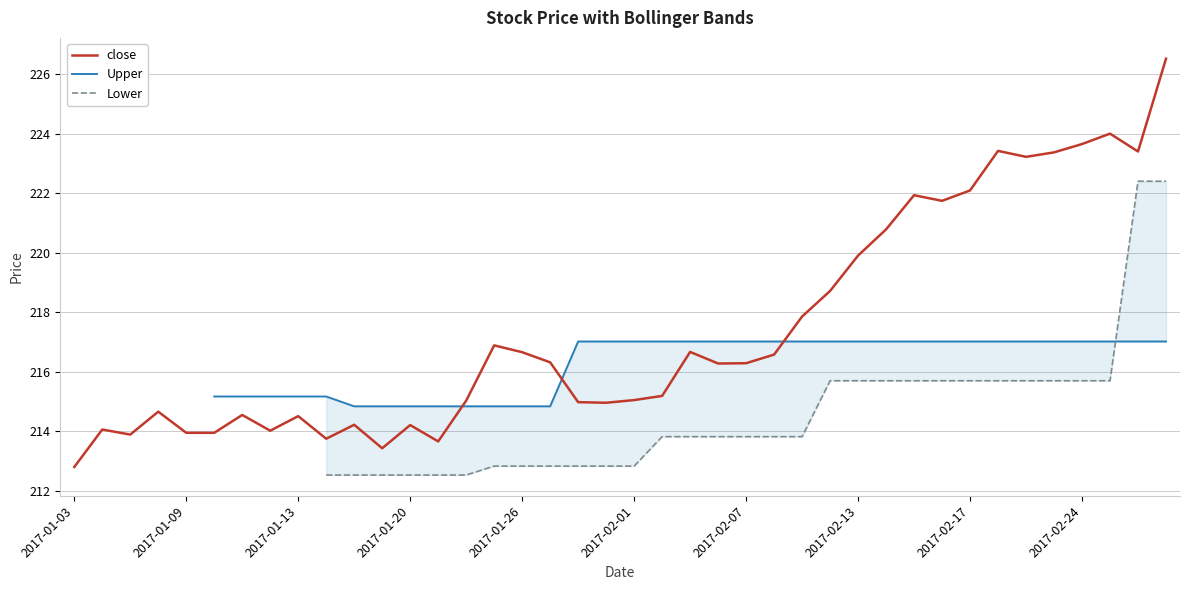

What is the highest value of the close series?

226.5